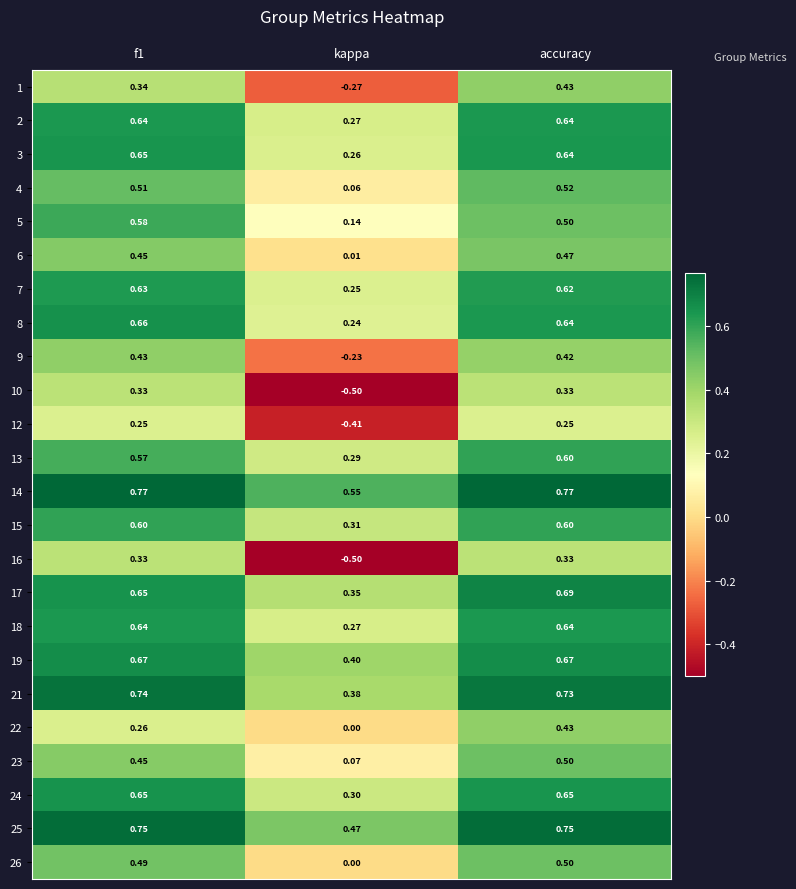

What is the spread (max minus min) of values at accuracy?

0.5